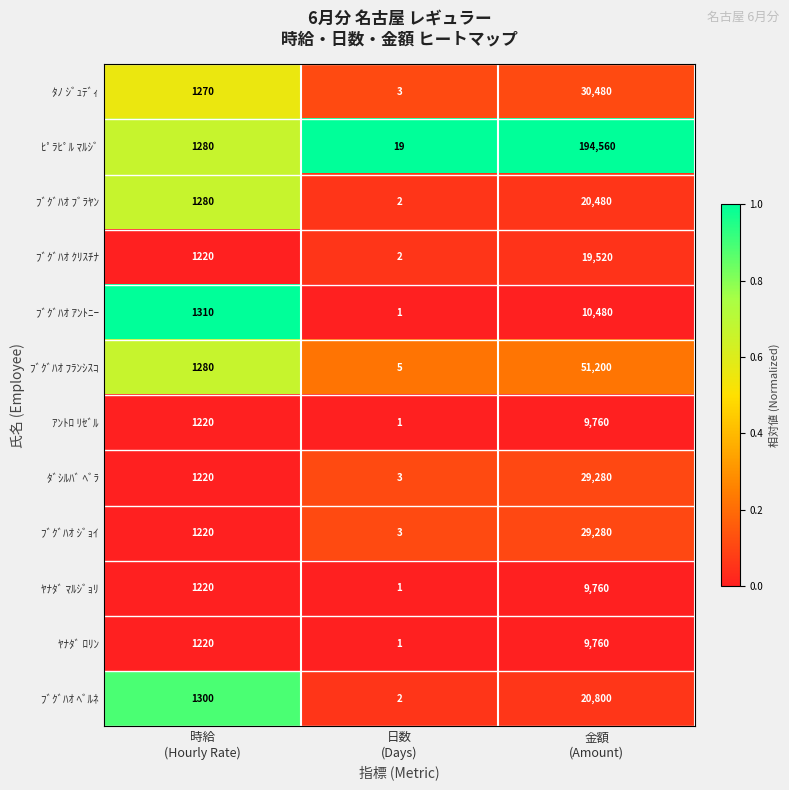

What is the difference between the maximum and minimum values in the ﾌﾞｸﾞﾊｵ ﾌﾗﾝｼｽｺ series?

51195